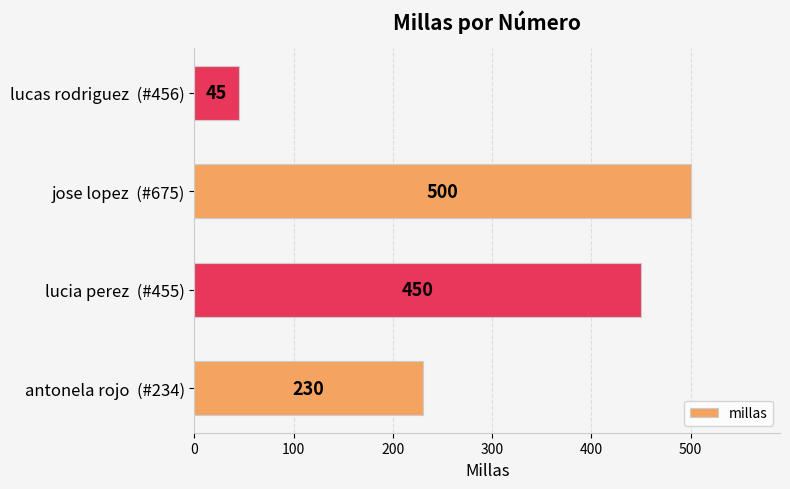

Between jose lopez  (#675) and antonela rojo  (#234), which is larger?

jose lopez  (#675)